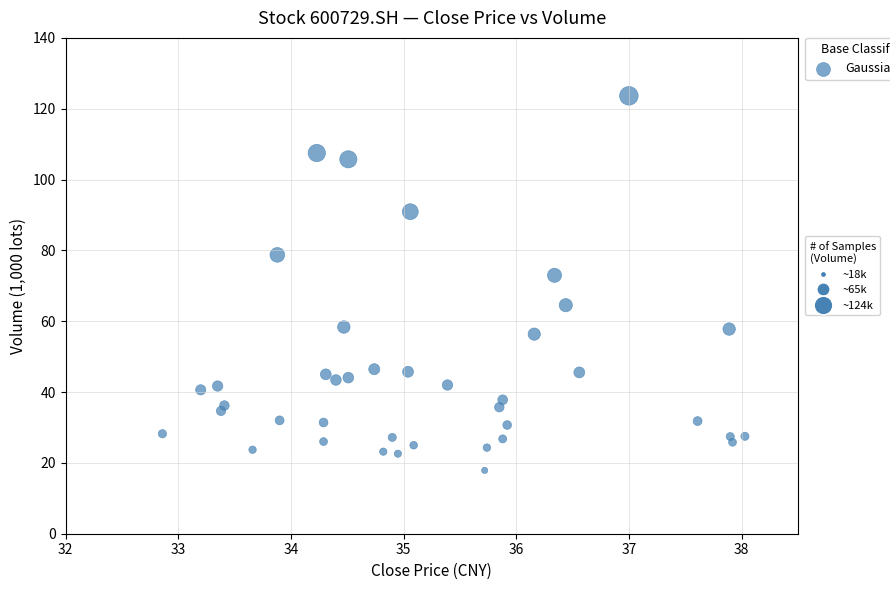

What Y value in the scatter plot is closest to 70?

73.0